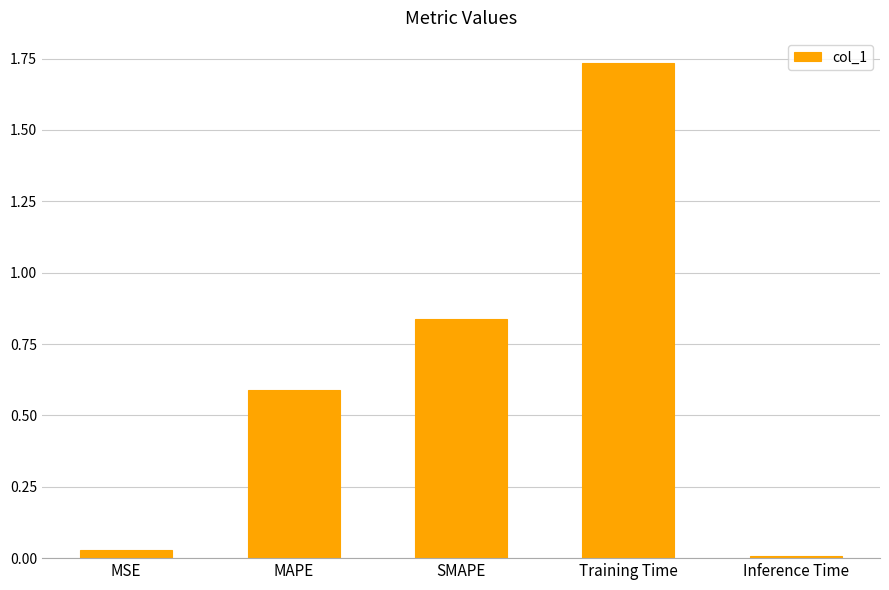

What is the label of the 3rd bar from the left?

SMAPE